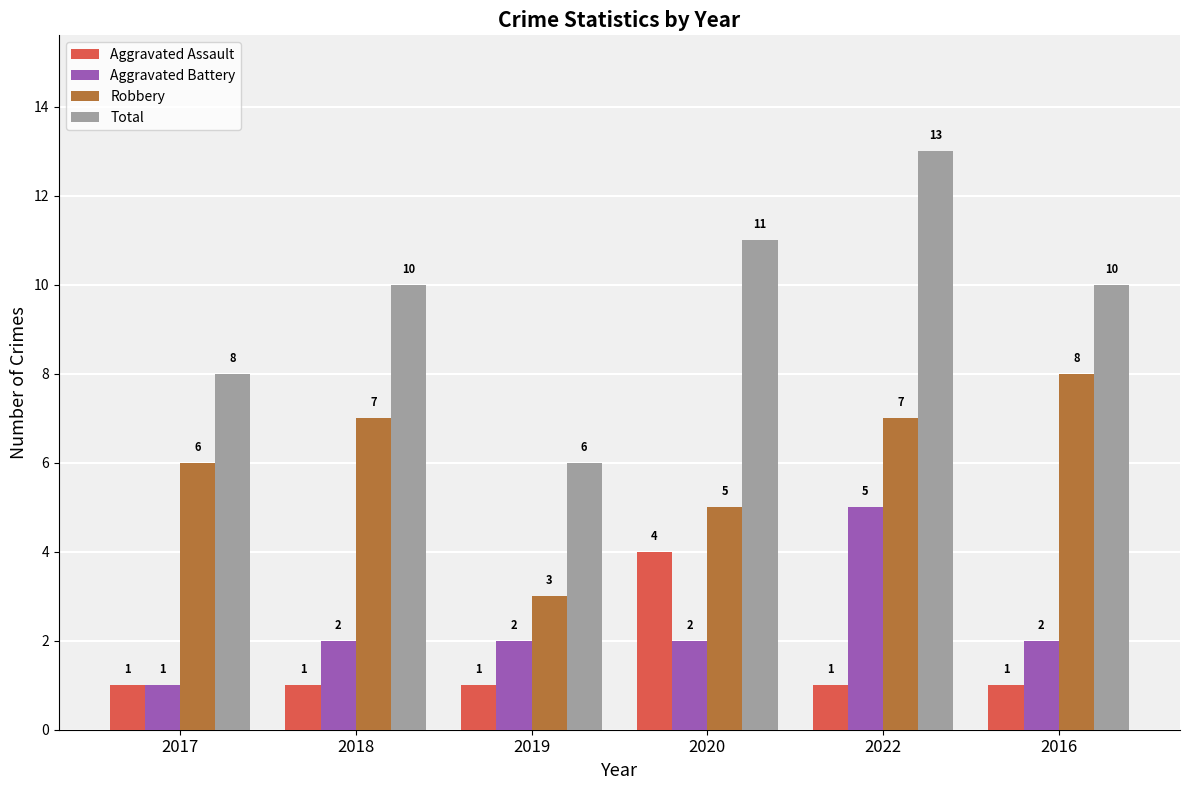

Rank the series at 2016 from lowest to highest value.

Aggravated Assault, Aggravated Battery, Robbery, Total